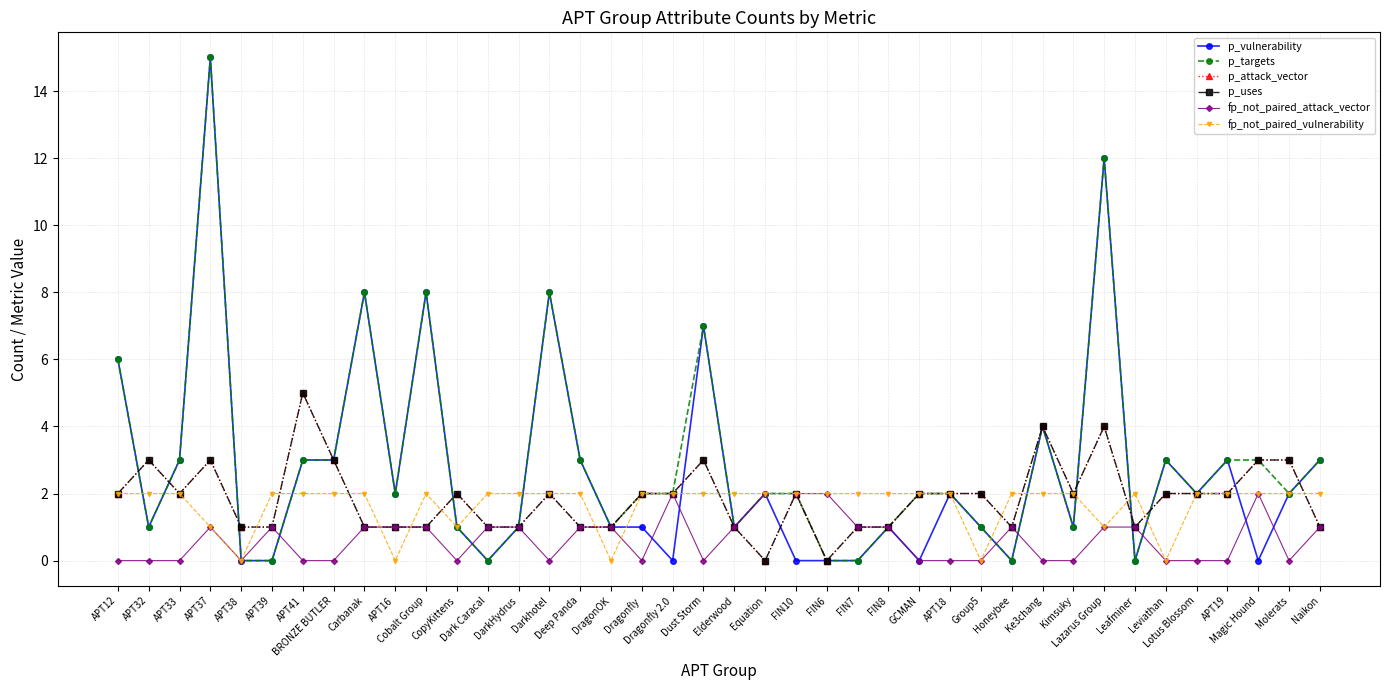

What is the spread (max minus min) of values at CopyKittens?

2